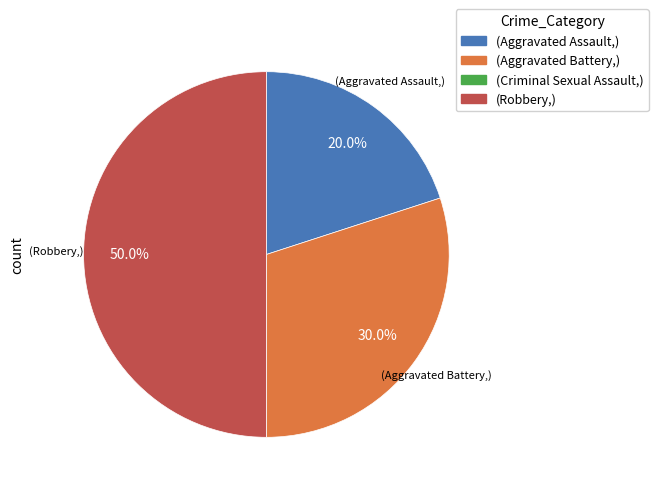

To the nearest percent, what is the difference between the largest and smallest slice percentages?

50%